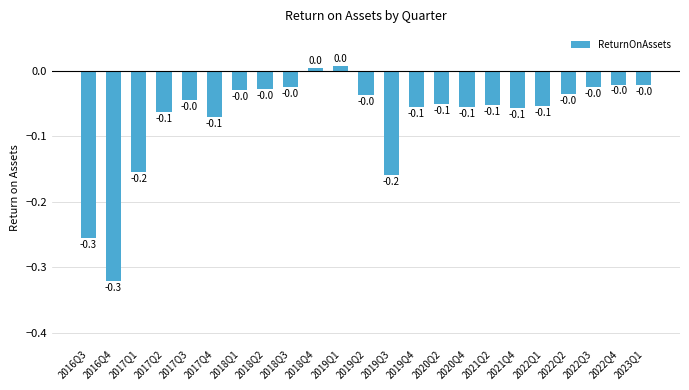

What is the value of the 17th bar from the left?

-0.1